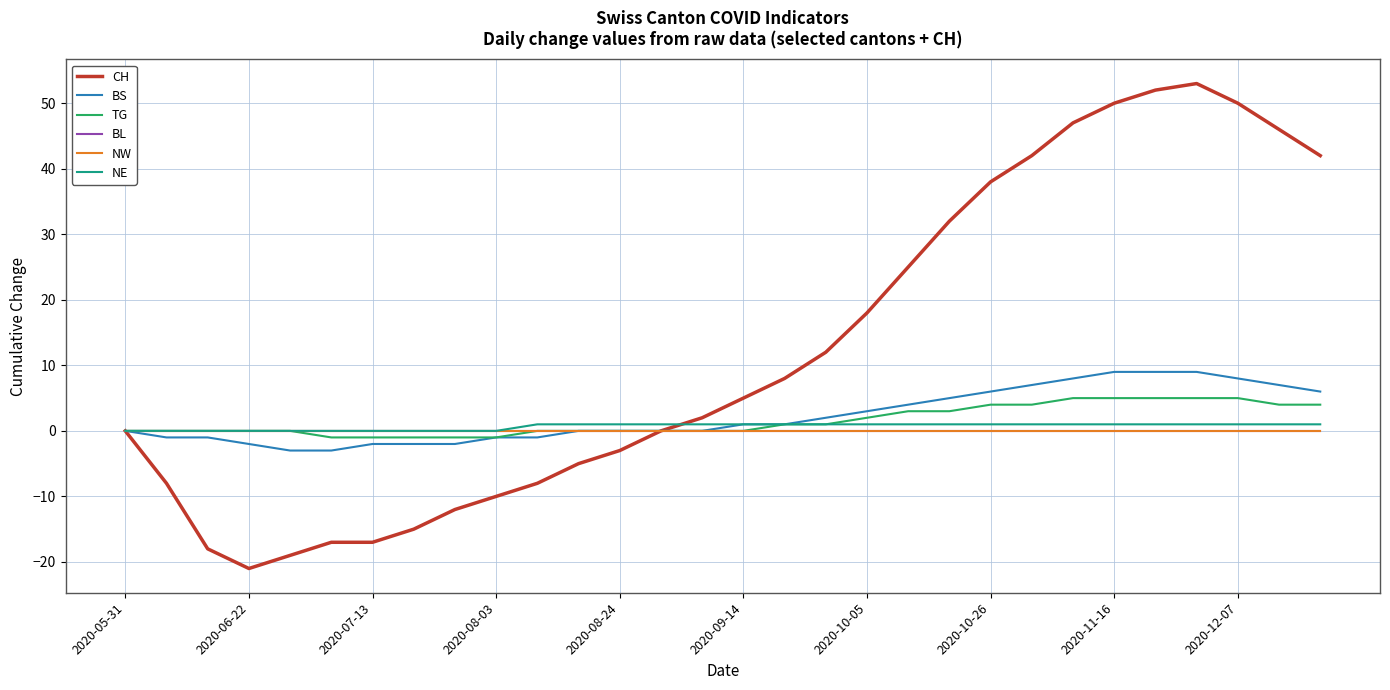

Does the chart display data point markers on the line(s)?

No